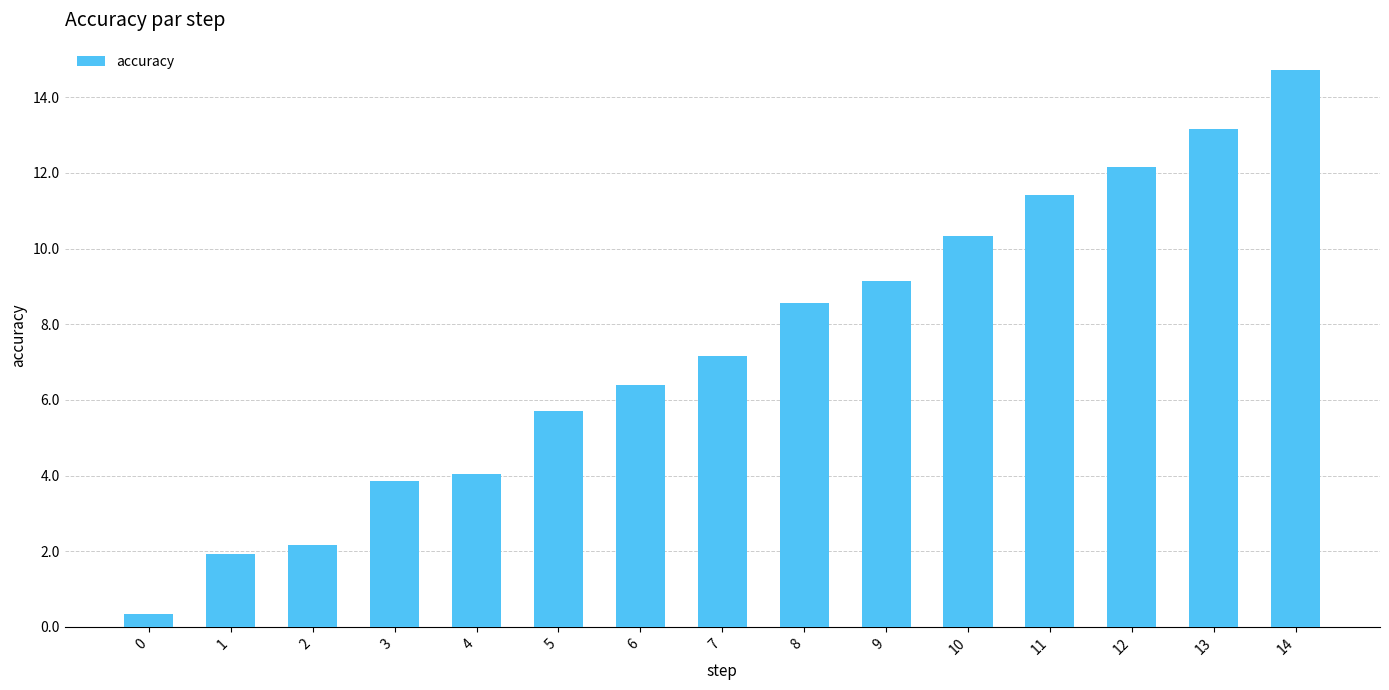

How many bars are there in total?

15